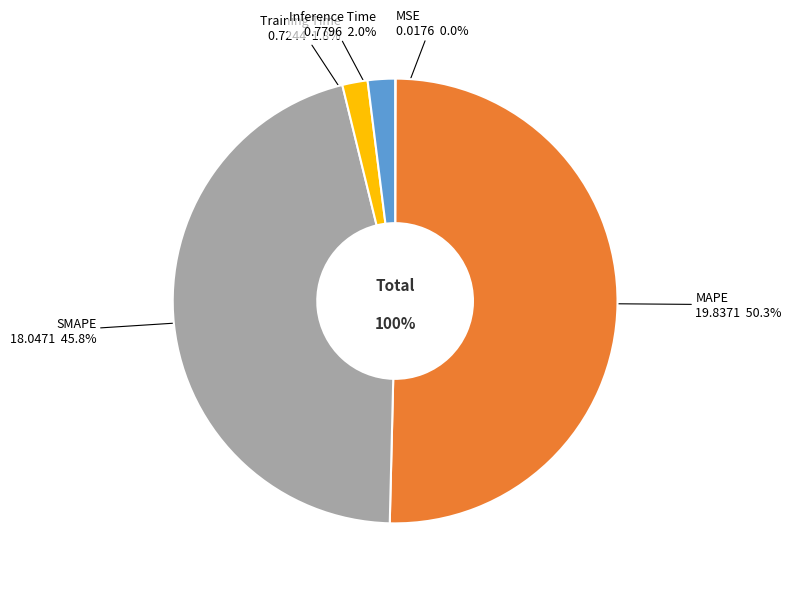

Count the number of slices in the pie.

5